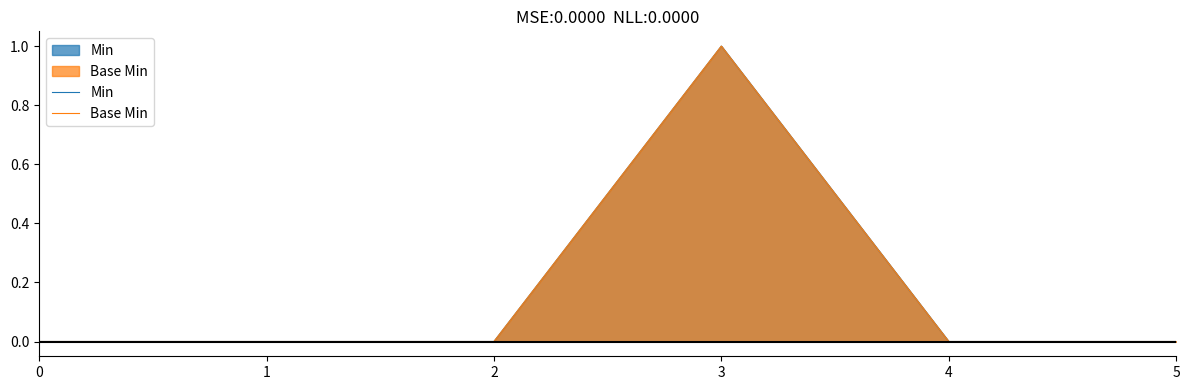

Reading left to right, list all the values displayed in this chart.

Min: 0	0	0	1	0	0
Base Min: 0	0	0	1	0	0